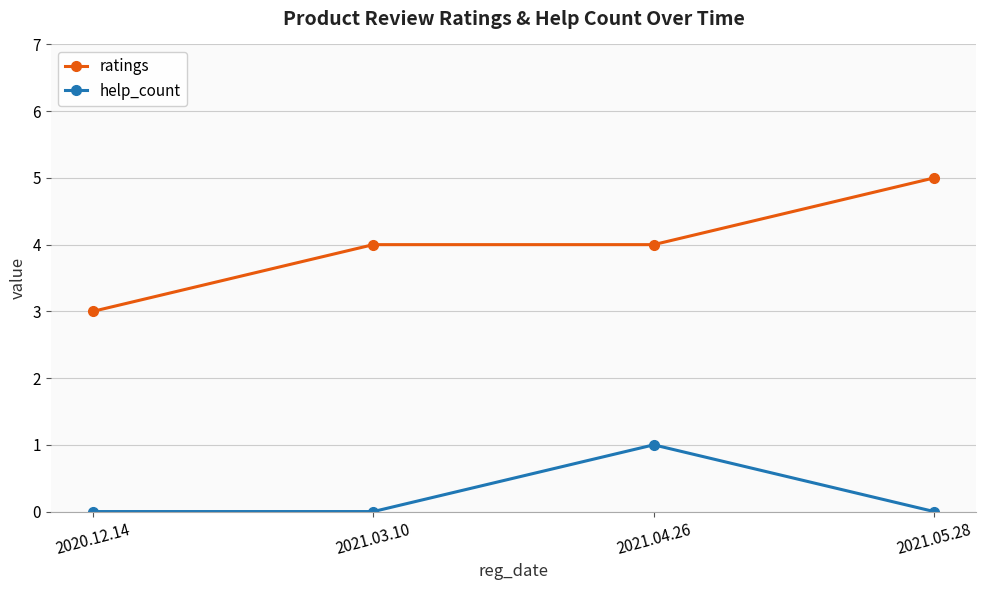

True or false: ratings has a value of 7 at 2021.03.10.

False